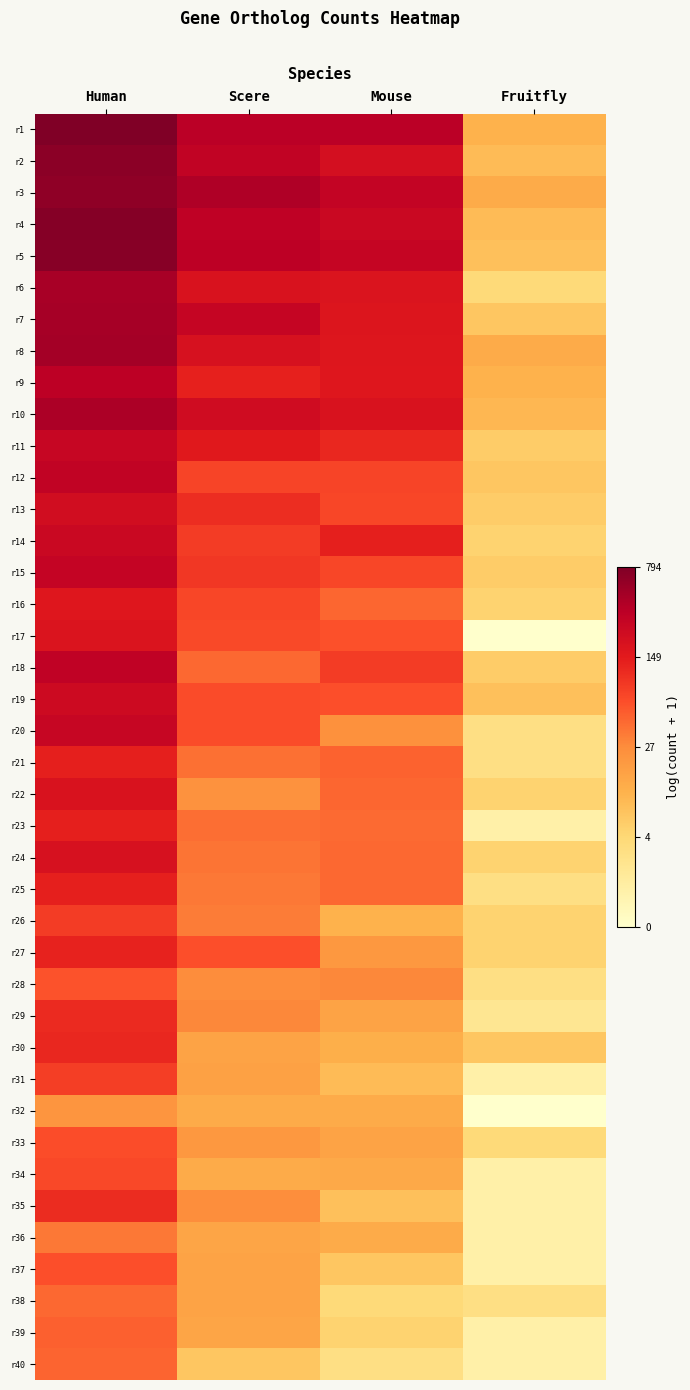

Rank the series by their maximum value, from highest to lowest.

r1, r4, r5, r2, r3, r8, r7, r6, r10, r9, r18, r12, r15, r11, r20, r14, r19, r13, r24, r22, r17, r16, r23, r25, r21, r27, r30, r29, r35, r26, r31, r34, r33, r37, r28, r39, r40, r38, r36, r32